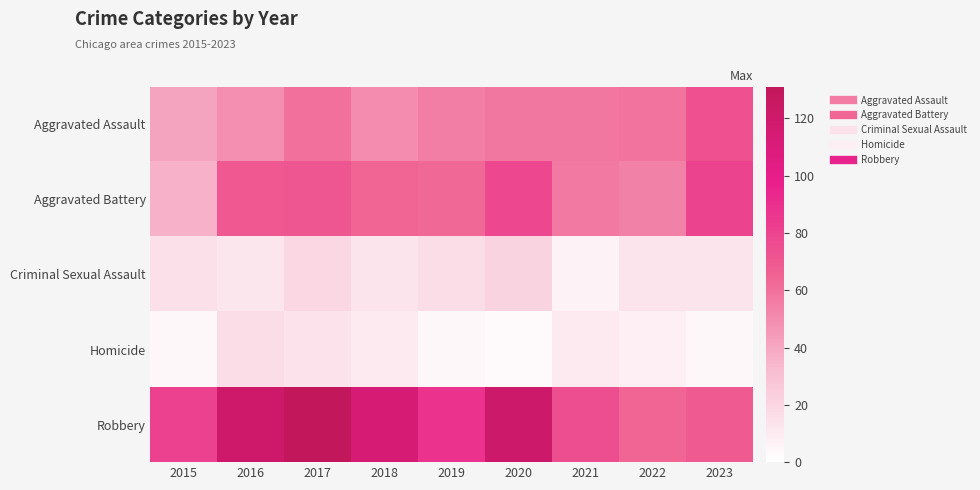

Rank the series by their maximum value, from lowest to highest.

Homicide, Criminal Sexual Assault, Aggravated Assault, Aggravated Battery, Robbery